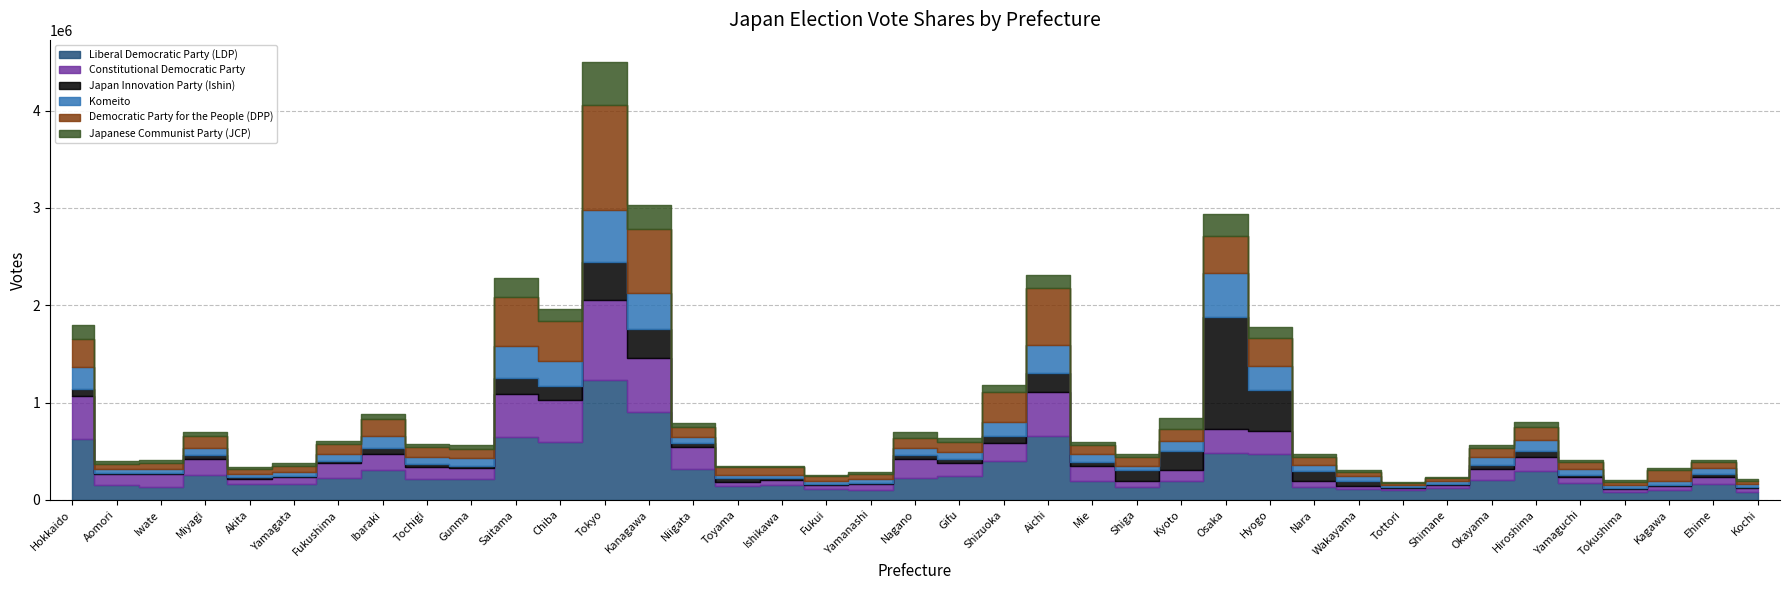

True or false: Democratic Party for the People (DPP) and Komeito cross at least once.

True